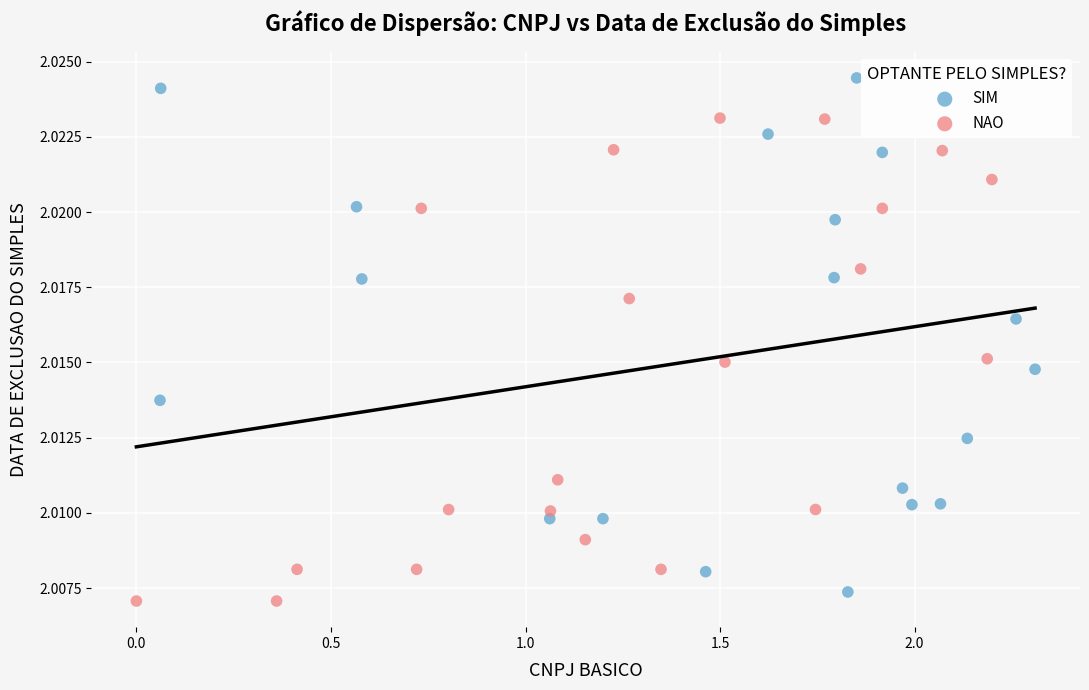

Which series reaches the maximum Y coordinate?

SIM